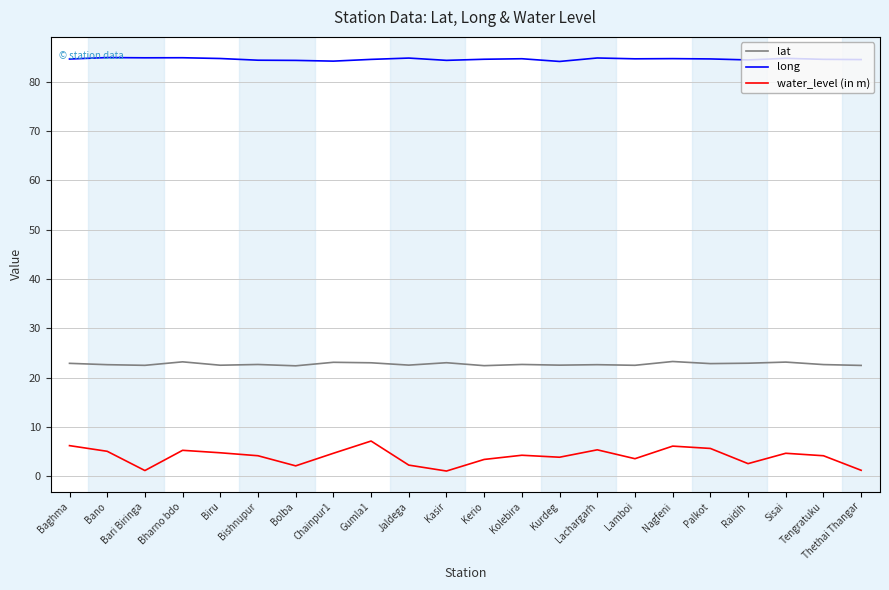

What is the difference between the second highest and minimum values in the long series?

0.8